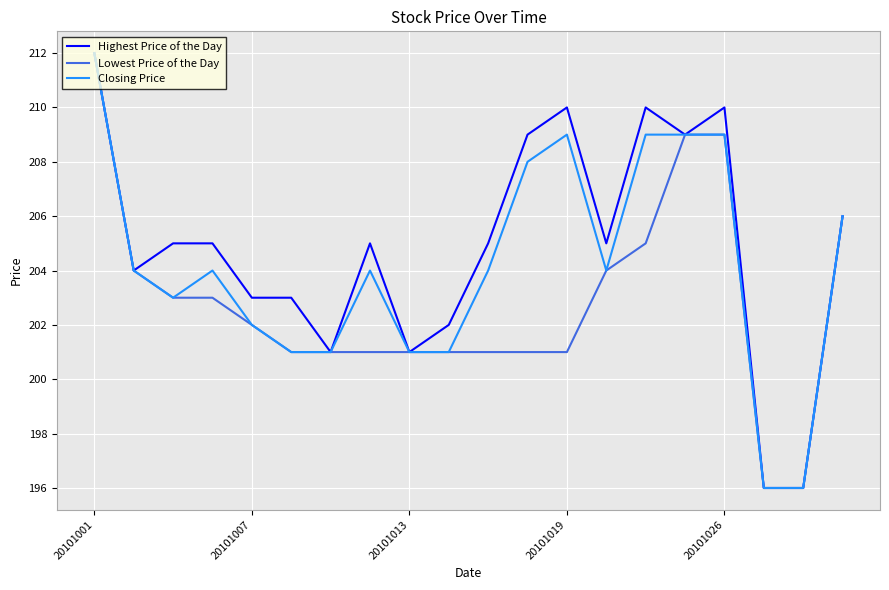

What is the minimum value for Lowest Price of the Day?

196